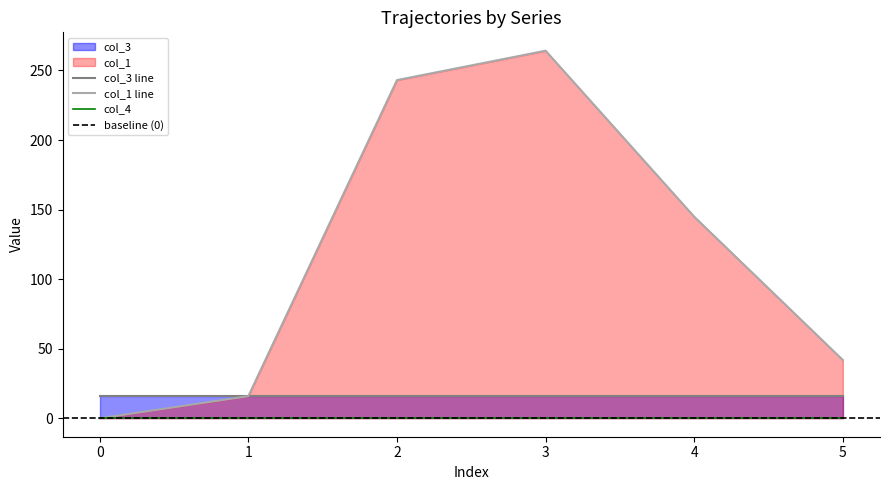

Is it true that col_3 equals 16.0 at 4?

True